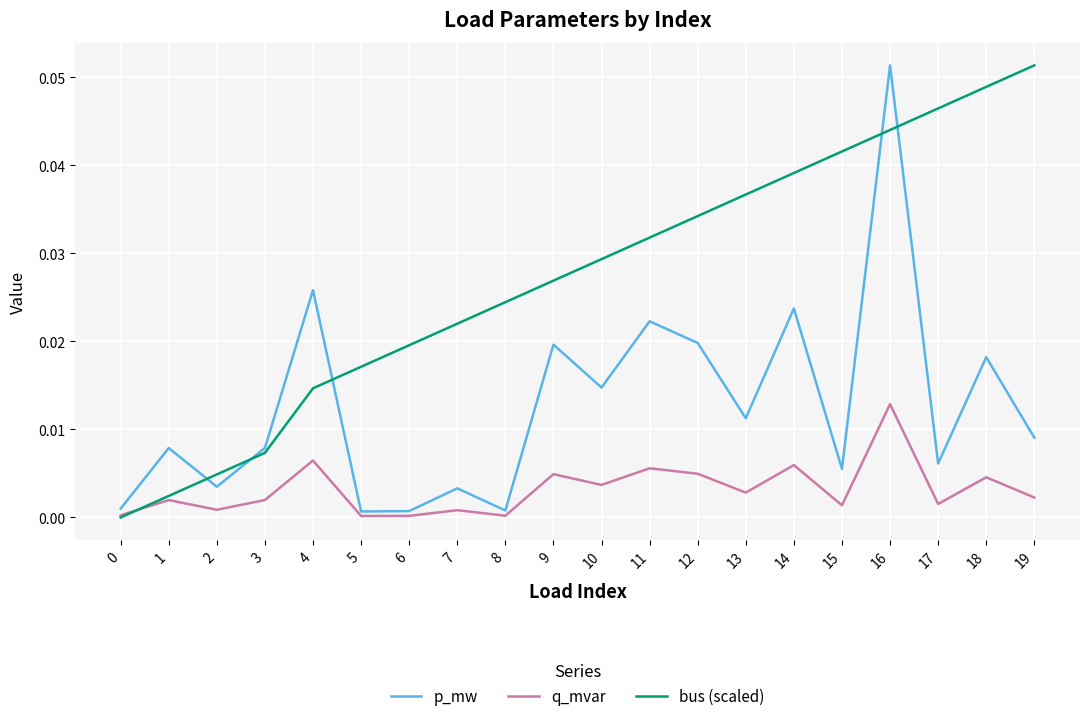

Does the chart display data point markers on the line(s)?

No